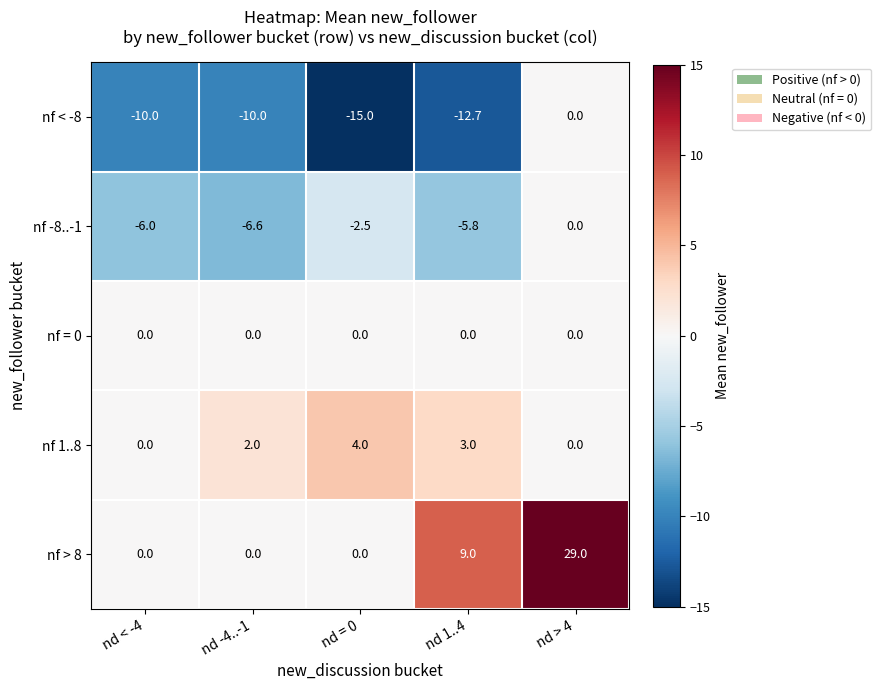

Which series changed the most between nd -4..-1 and nd 1..4?

nf > 8